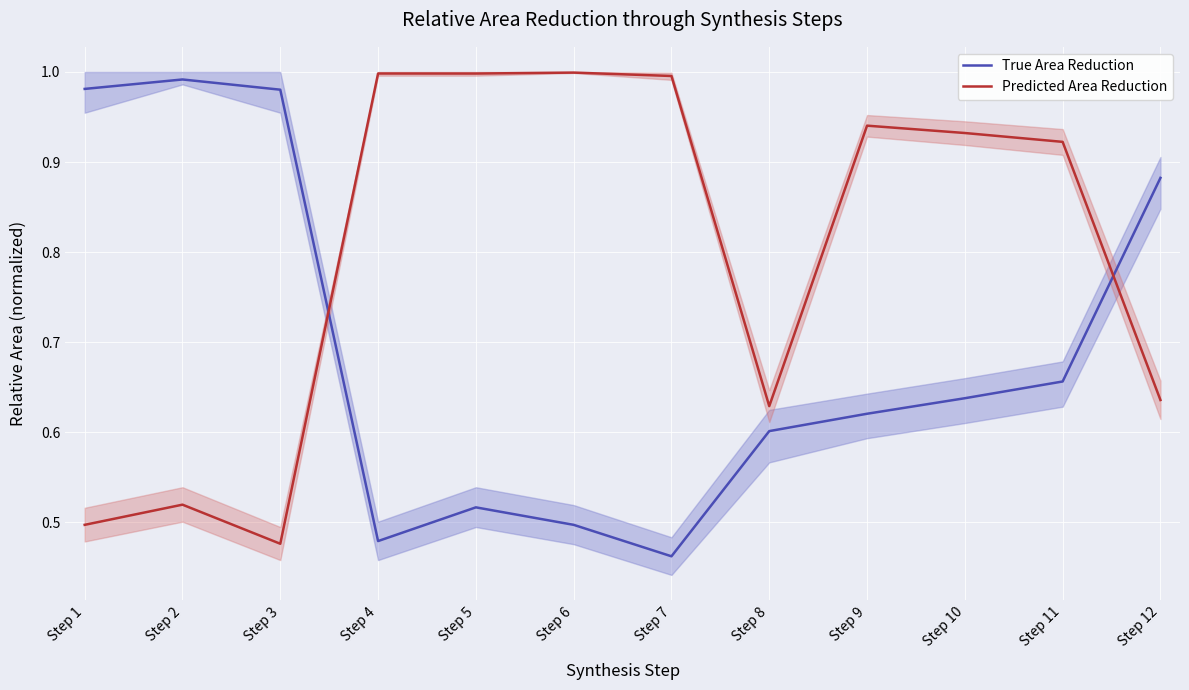

The True Area Reduction series shows 0.3 at Step 10. True or false?

False